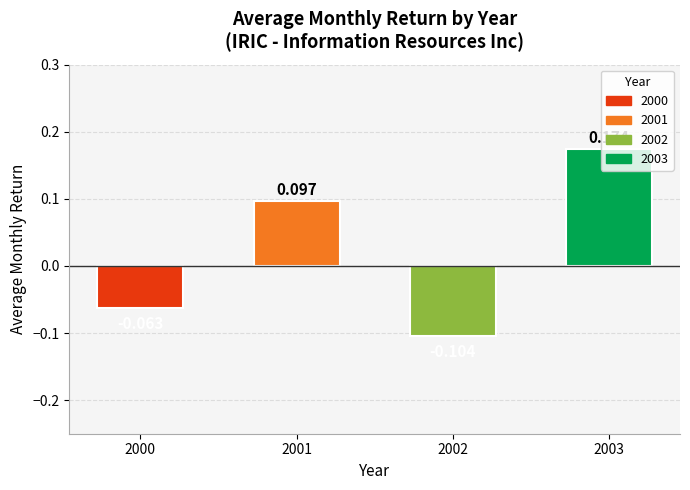

What is the difference between the maximum and minimum values?

0.3